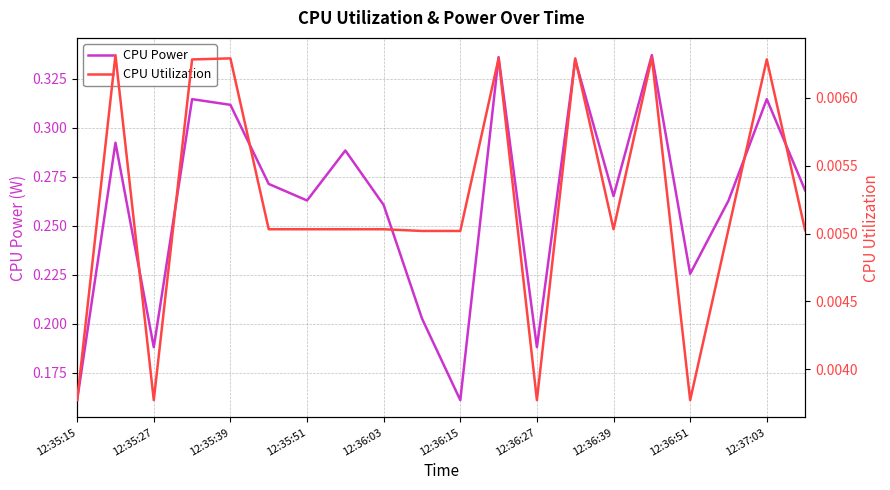

Which series has the largest range (max minus min)?

CPU Power